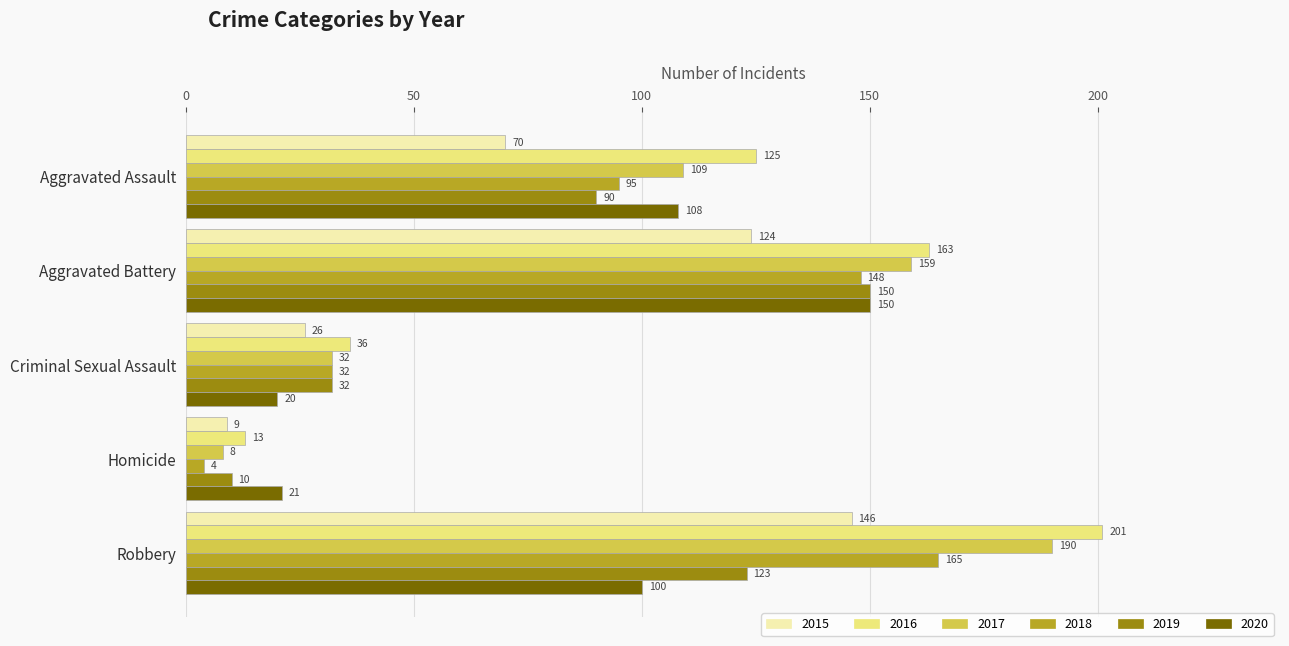

True or false: 2018 has a value of 85 at Aggravated Battery.

False